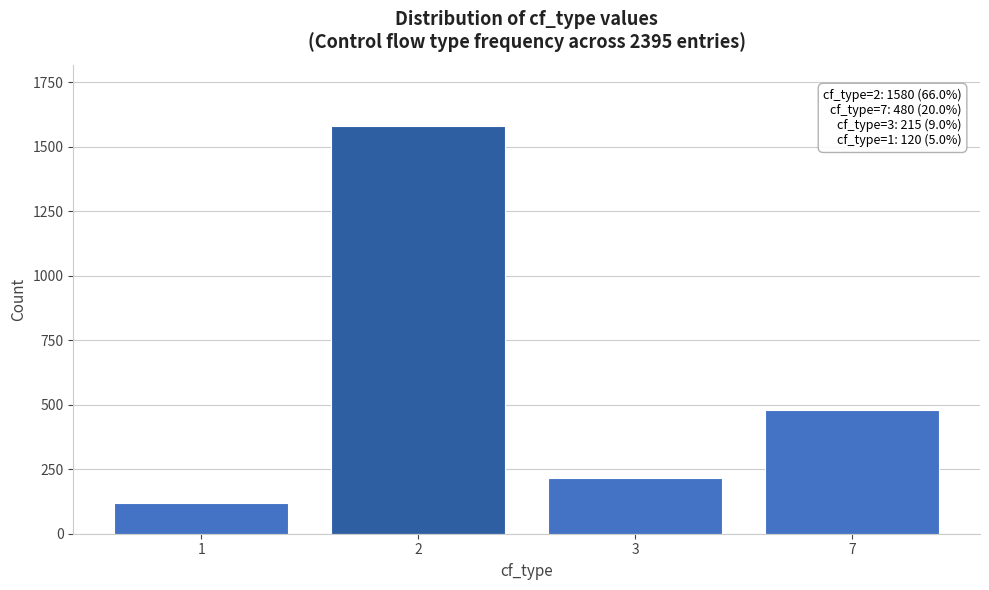

Reading left to right, list all the values displayed in this chart.

1=120	2=1580	3=215	7=480